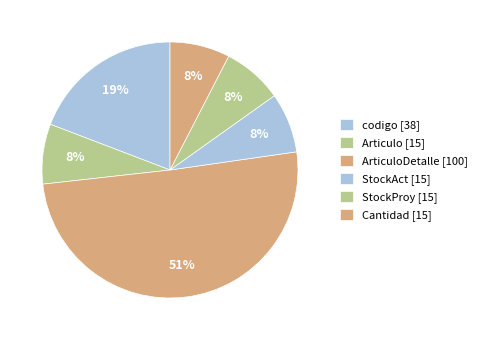

How many slices are in this pie chart?

6